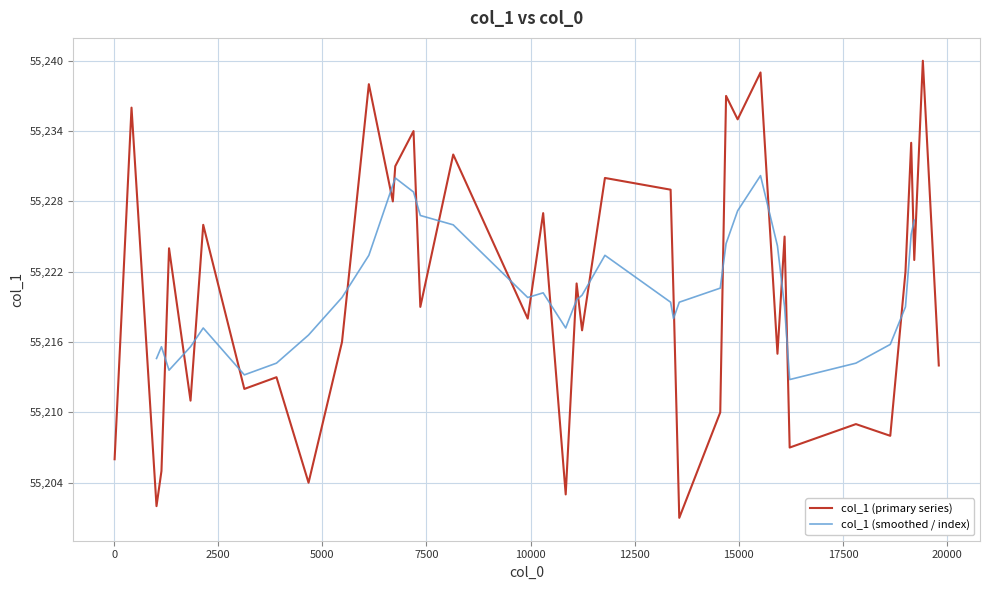

Does the chart display data point markers on the line(s)?

No